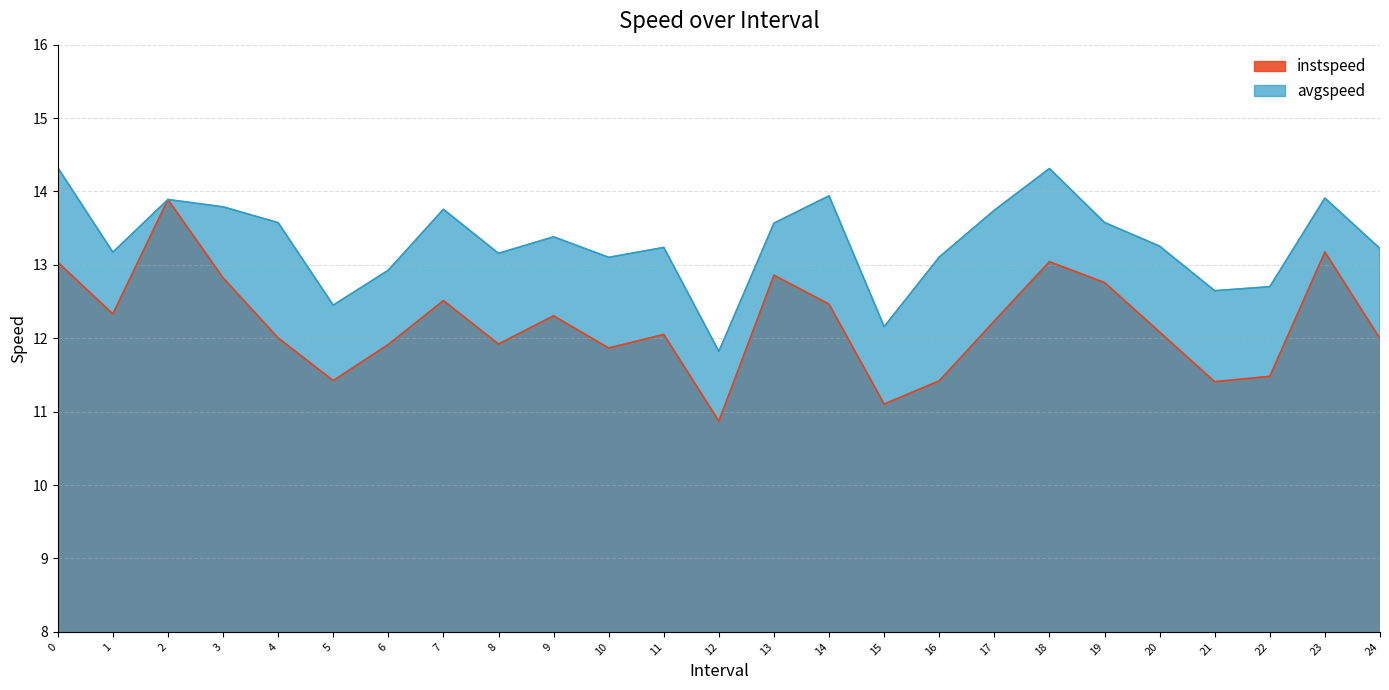

Reading right to left, what are all the values shown in this chart?

instspeed: 24=12.0	23=13.2	22=11.5	21=11.4	20=12.1	19=12.8	18=13.0	17=12.2	16=11.4	15=11.1	14=12.5	13=12.9	12=10.9	11=12.1	10=11.9	9=12.3	8=11.9	7=12.5	6=11.9	5=11.4	4=12.0	3=12.8	2=13.9	1=12.3	0=13.0
avgspeed: 24=13.2	23=13.9	22=12.7	21=12.6	20=13.3	19=13.6	18=14.3	17=13.7	16=13.1	15=12.2	14=13.9	13=13.6	12=11.8	11=13.2	10=13.1	9=13.4	8=13.2	7=13.8	6=12.9	5=12.5	4=13.6	3=13.8	2=13.9	1=13.2	0=14.3